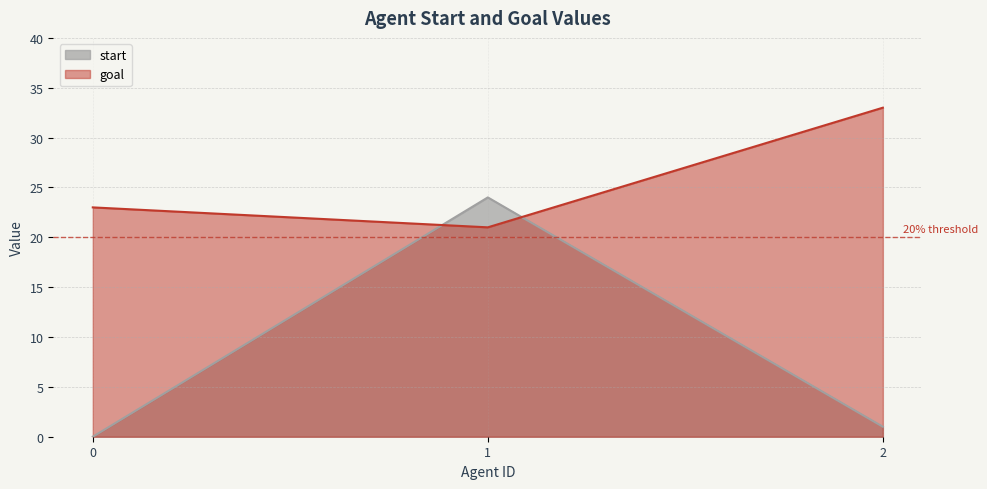

What is the difference between the start values at 1 and 2?

23